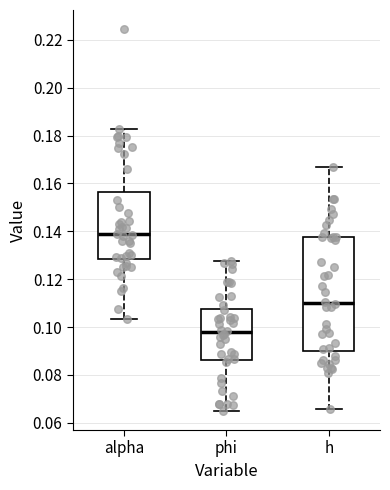

Which box's median line is the highest?

alpha